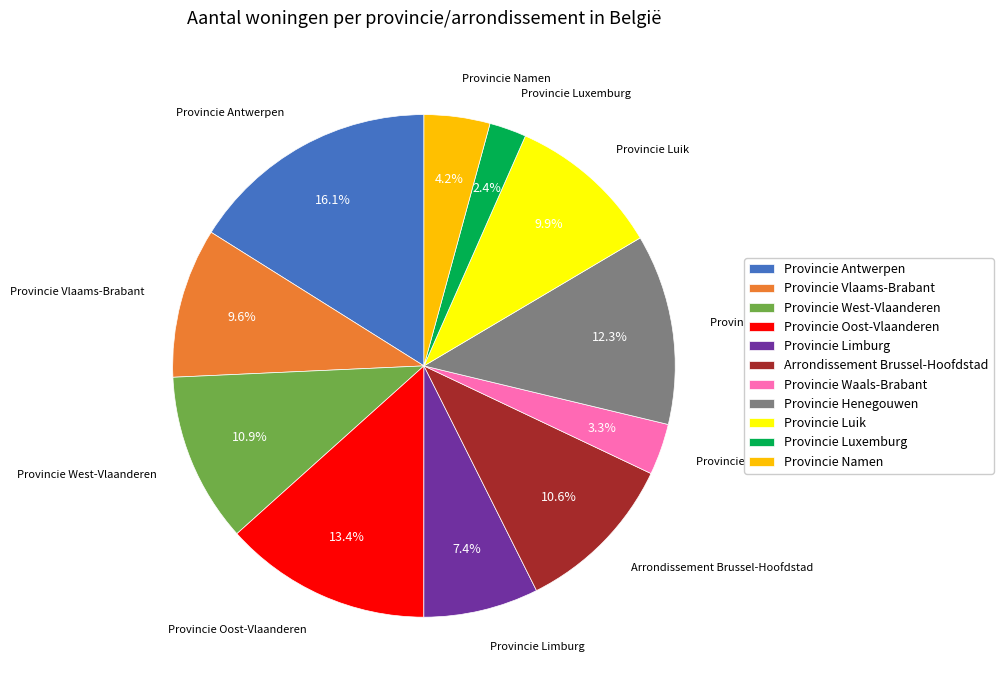

Which has a higher value, Provincie Antwerpen or Provincie Luik?

Provincie Antwerpen